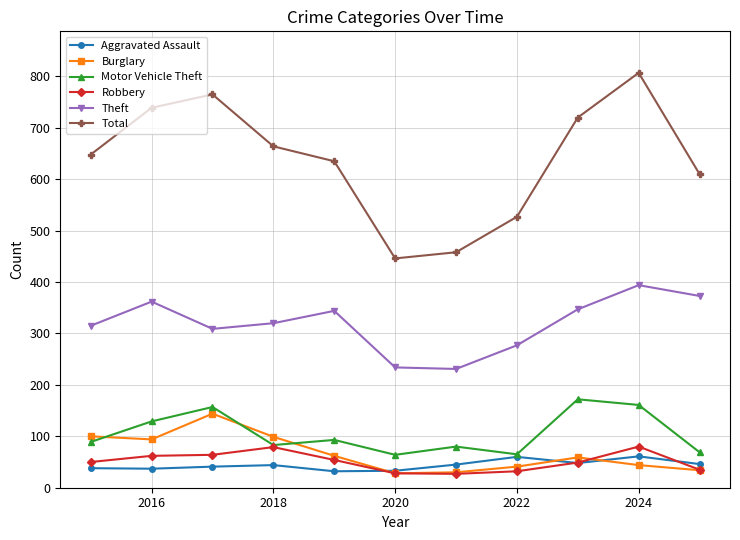

Which series has the widest spread of values?

Total